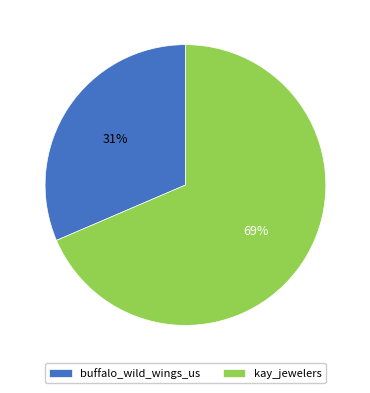

Does any single category account for the majority?

Yes